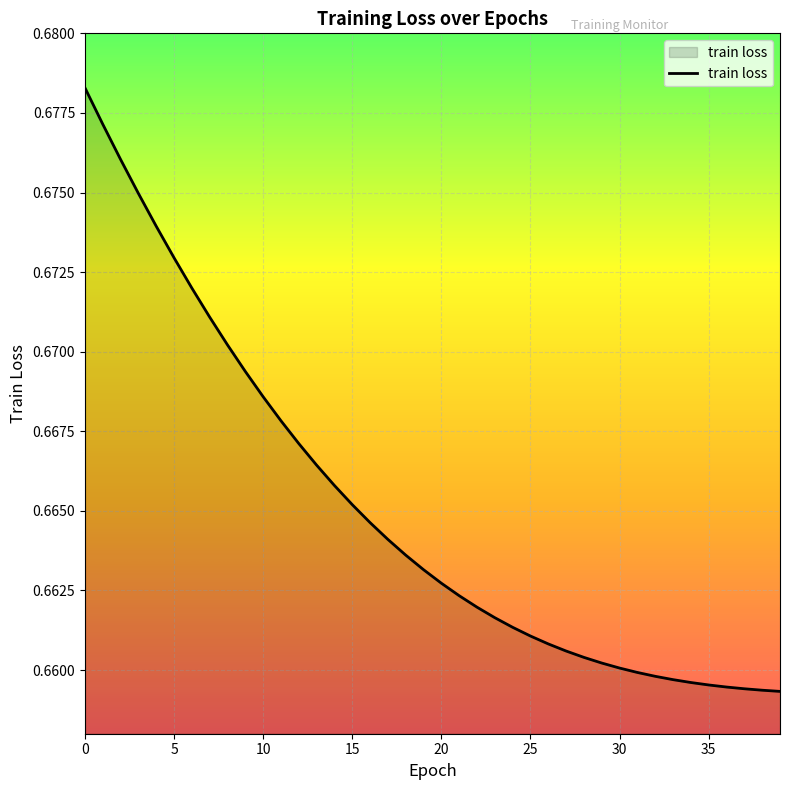

Is this an area chart (filled region under the line)?

Yes